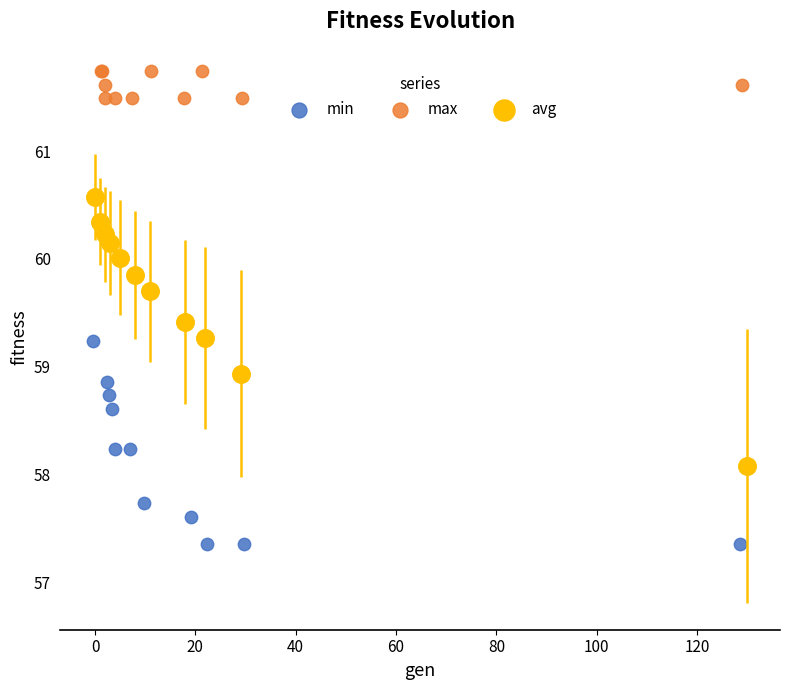

Which series reaches the minimum Y coordinate?

min